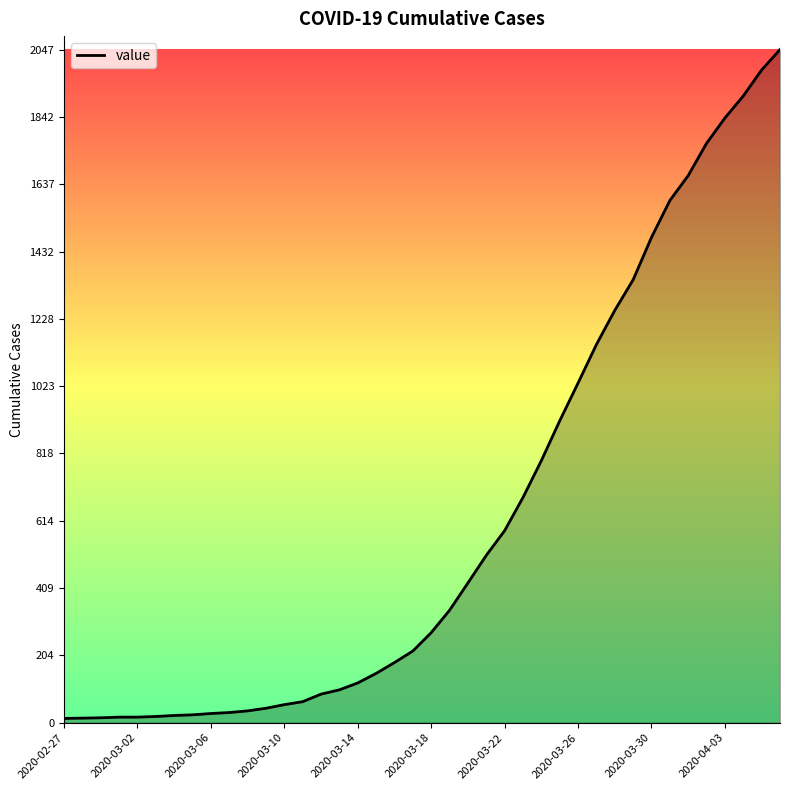

What is the maximum value shown in the chart?

2047